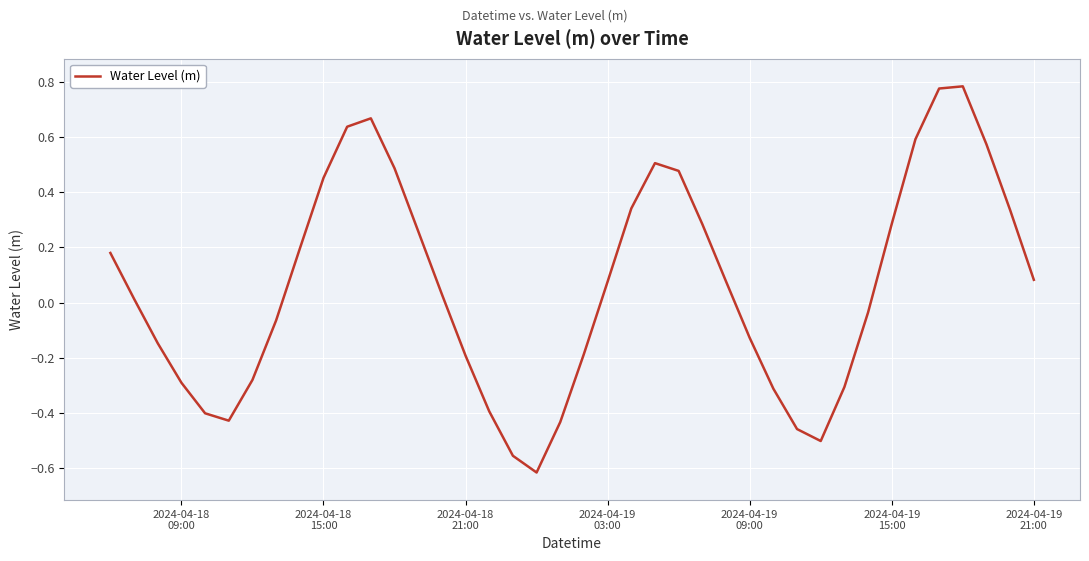

What is the sum of all values?

2.4